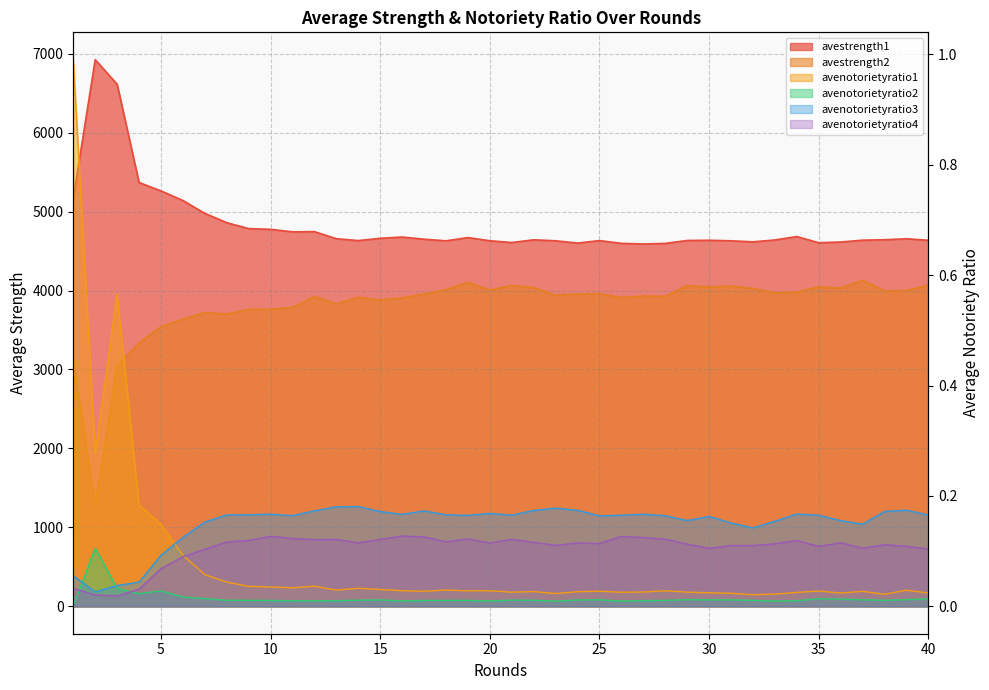

Reading left to right, extract all data points from this chart.

avestrength1: 1=5168.9	2=6923.8	3=6612.6	4=5368.4	5=5261.4	6=5140.4	7=4977.2	8=4859.5	9=4784.4	10=4774.9	11=4743.6	12=4745.9	13=4656.3	14=4632.7	15=4661.6	16=4677.7	17=4649.9	18=4629.6	19=4671.2	20=4630.4	21=4607.9	22=4642.4	23=4630.0	24=4600.9	25=4632.6	26=4597.8	27=4589.8	28=4597.1	29=4633.8	30=4636.6	31=4629.8	32=4616.8	33=4640.4	34=4683.9	35=4605.3	36=4614.4	37=4637.6	38=4643.3	39=4655.6	40=4636.7
avestrength2: 1=3131.8	2=1267.7	3=3050.4	4=3339.2	5=3542.7	6=3638.2	7=3721.7	8=3703.2	9=3761.3	10=3762.8	11=3785.9	12=3923.9	13=3831.2	14=3913.7	15=3880.2	16=3907.8	17=3954.3	18=4010.2	19=4105.1	20=4005.8	21=4064.6	22=4038.6	23=3939.4	24=3956.4	25=3959.6	26=3910.7	27=3930.8	28=3926.1	29=4063.4	30=4045.8	31=4057.6	32=4027.2	33=3971.8	34=3979.6	35=4047.3	36=4031.2	37=4129.4	38=3994.8	39=3999.9	40=4068.0
avenotorietyratio1: 1=1.0	2=0.3	3=0.6	4=0.2	5=0.1	6=0.1	7=0.1	8=0.0	9=0.0	10=0.0	11=0.0	12=0.0	13=0.0	14=0.0	15=0.0	16=0.0	17=0.0	18=0.0	19=0.0	20=0.0	21=0.0	22=0.0	23=0.0	24=0.0	25=0.0	26=0.0	27=0.0	28=0.0	29=0.0	30=0.0	31=0.0	32=0.0	33=0.0	34=0.0	35=0.0	36=0.0	37=0.0	38=0.0	39=0.0	40=0.0
avenotorietyratio2: 1=0.0	2=0.1	3=0.0	4=0.0	5=0.0	6=0.0	7=0.0	8=0.0	9=0.0	10=0.0	11=0.0	12=0.0	13=0.0	14=0.0	15=0.0	16=0.0	17=0.0	18=0.0	19=0.0	20=0.0	21=0.0	22=0.0	23=0.0	24=0.0	25=0.0	26=0.0	27=0.0	28=0.0	29=0.0	30=0.0	31=0.0	32=0.0	33=0.0	34=0.0	35=0.0	36=0.0	37=0.0	38=0.0	39=0.0	40=0.0
avenotorietyratio3: 1=0.1	2=0.0	3=0.0	4=0.0	5=0.1	6=0.1	7=0.2	8=0.2	9=0.2	10=0.2	11=0.2	12=0.2	13=0.2	14=0.2	15=0.2	16=0.2	17=0.2	18=0.2	19=0.2	20=0.2	21=0.2	22=0.2	23=0.2	24=0.2	25=0.2	26=0.2	27=0.2	28=0.2	29=0.2	30=0.2	31=0.2	32=0.1	33=0.2	34=0.2	35=0.2	36=0.2	37=0.1	38=0.2	39=0.2	40=0.2
avenotorietyratio4: 1=0.0	2=0.0	3=0.0	4=0.0	5=0.1	6=0.1	7=0.1	8=0.1	9=0.1	10=0.1	11=0.1	12=0.1	13=0.1	14=0.1	15=0.1	16=0.1	17=0.1	18=0.1	19=0.1	20=0.1	21=0.1	22=0.1	23=0.1	24=0.1	25=0.1	26=0.1	27=0.1	28=0.1	29=0.1	30=0.1	31=0.1	32=0.1	33=0.1	34=0.1	35=0.1	36=0.1	37=0.1	38=0.1	39=0.1	40=0.1